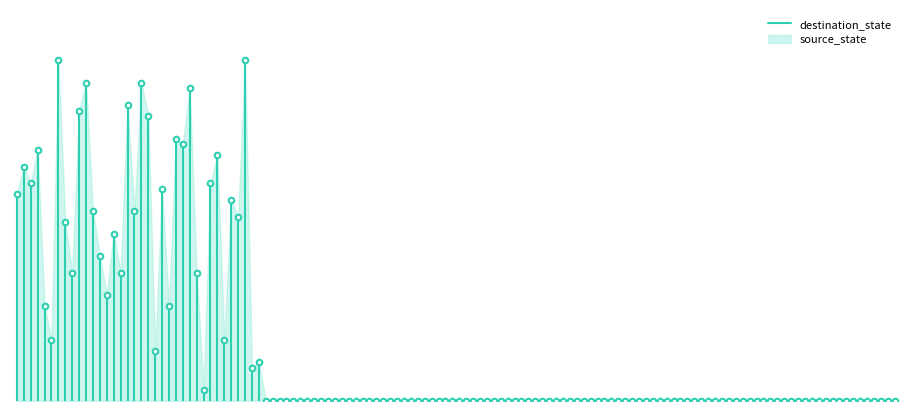

Where is the data nearest to the value 18?

−20